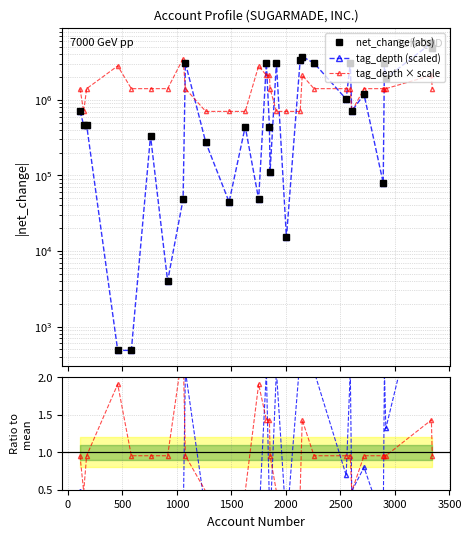

What is the maximum value for tag_depth × scale?

3514398.7